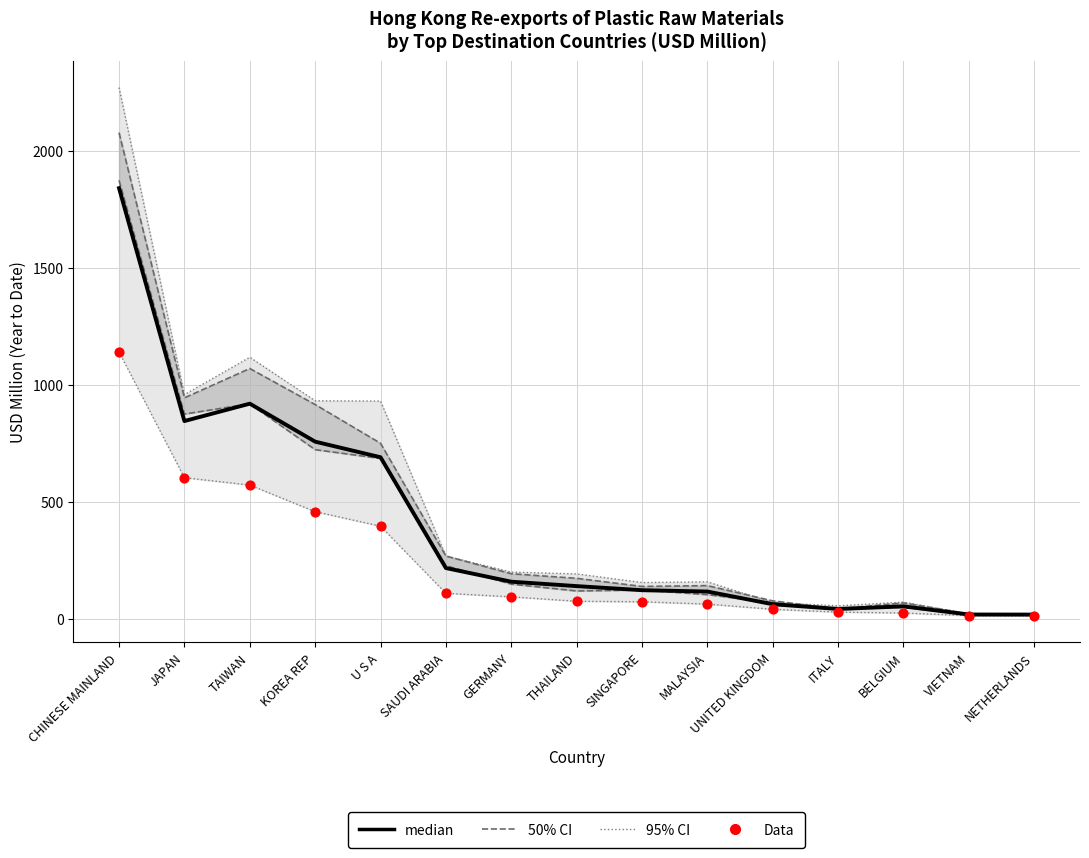

What is the total value across all series at UNITED KINGDOM?

247.5